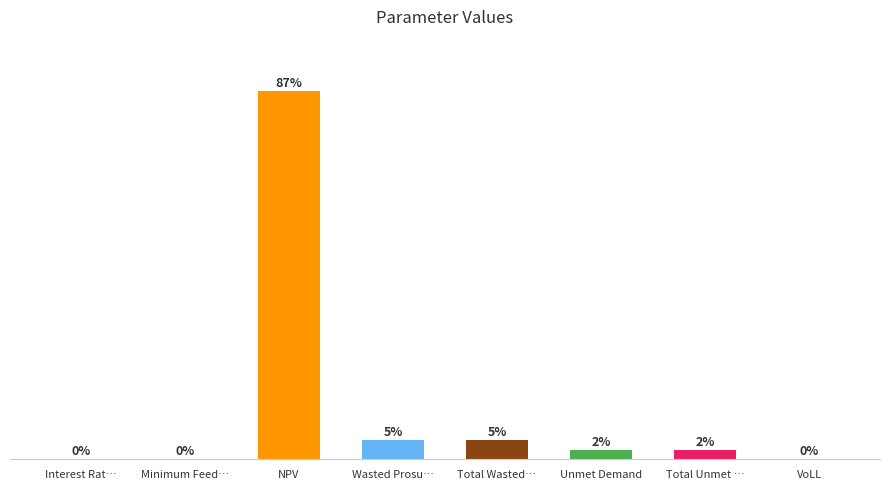

Reading left to right, list all the values displayed in this chart.

Interest Rat…=0.1	Minimum Feed…=0.3	NPV=3306476.7	Wasted Prosu…=173398.7	Total Wasted…=173398.7	Unmet Demand=82466.9	Total Unmet …=82466.9	VoLL=0.7